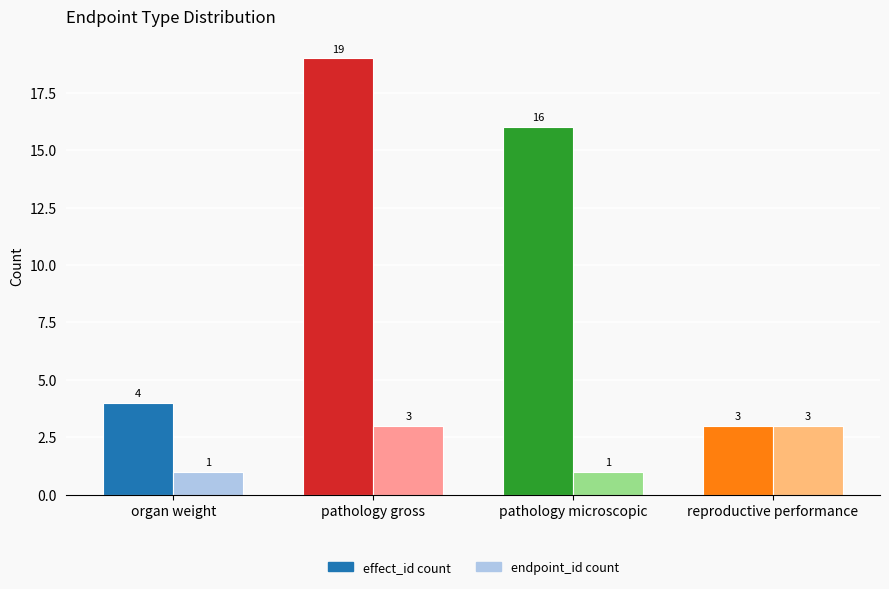

What position from the right is reproductive performance?

1